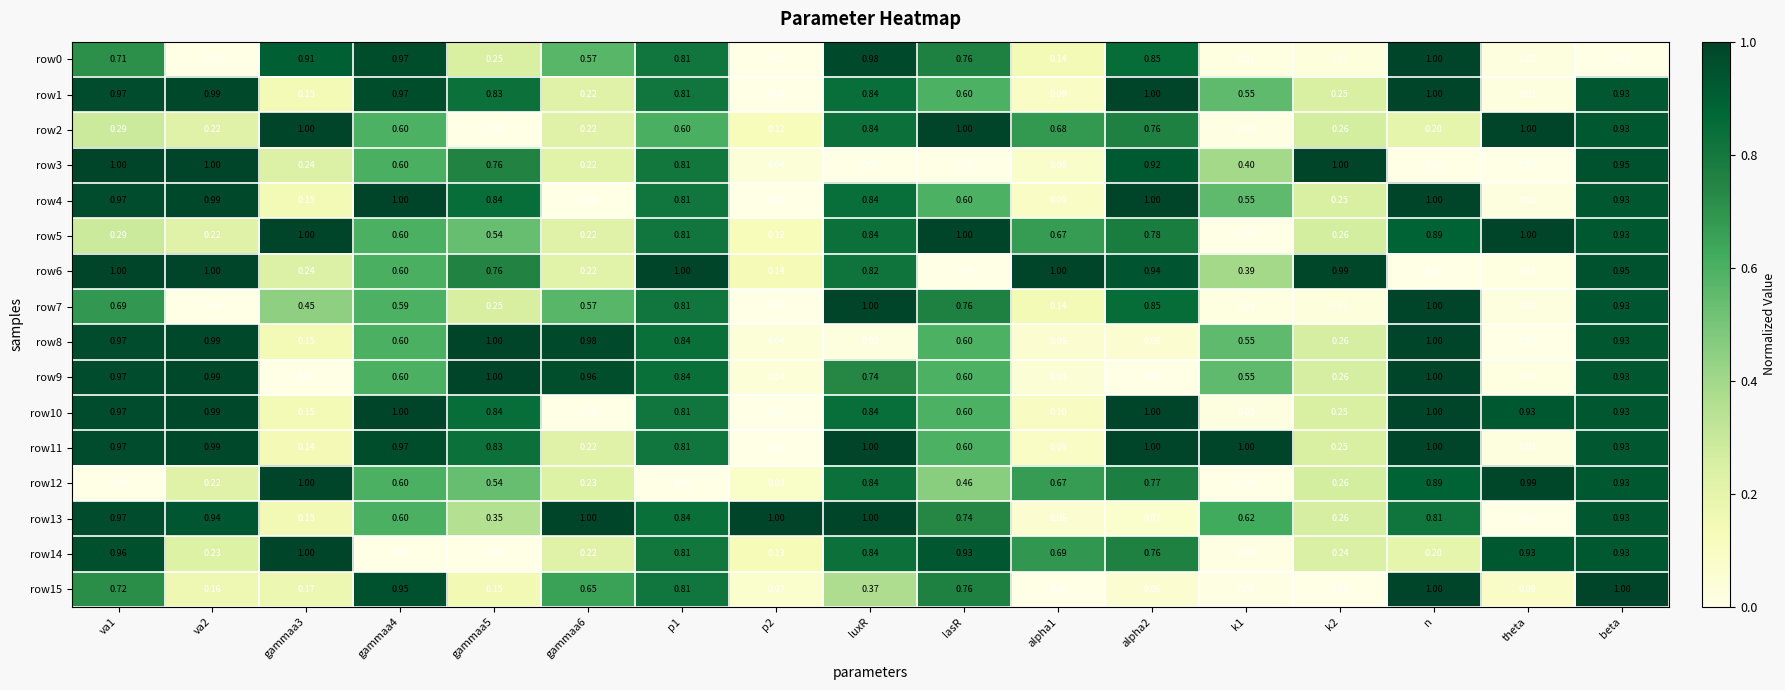

Is the value of row4 at va1 greater than the value of row2 at lasR?

No